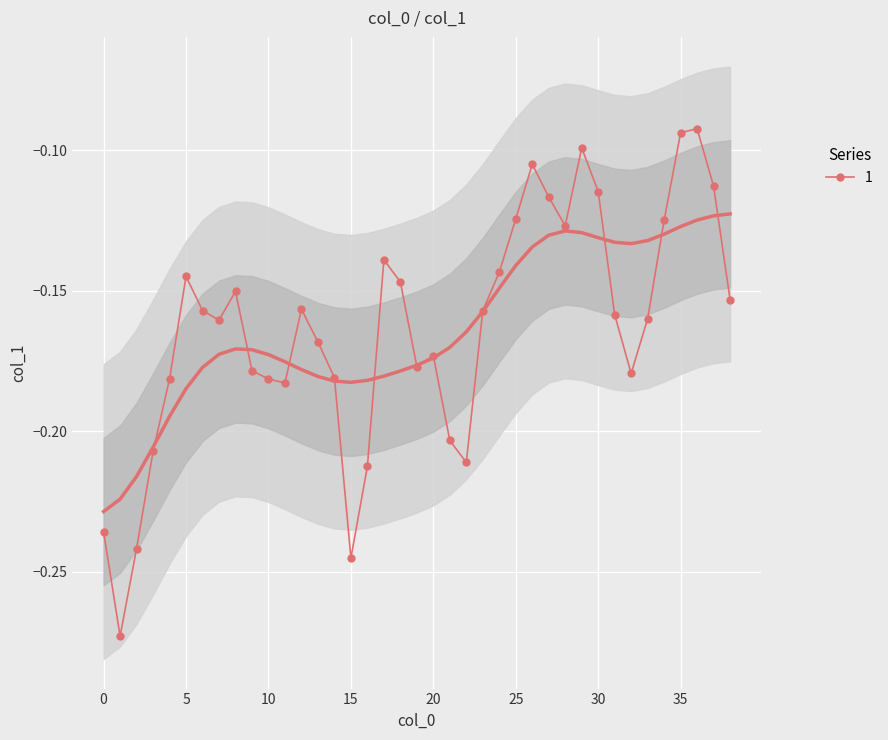

At which category does the data reach its first local peak?

5